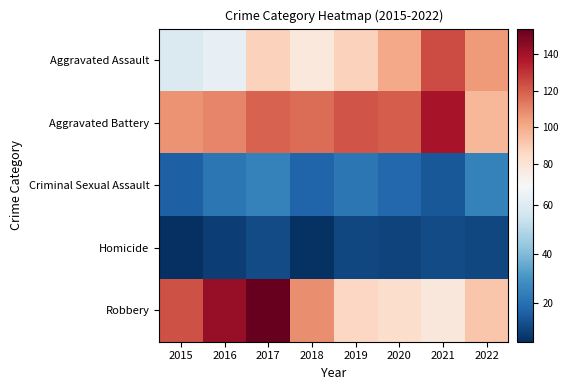

Which category has the lowest value across all series?

2015